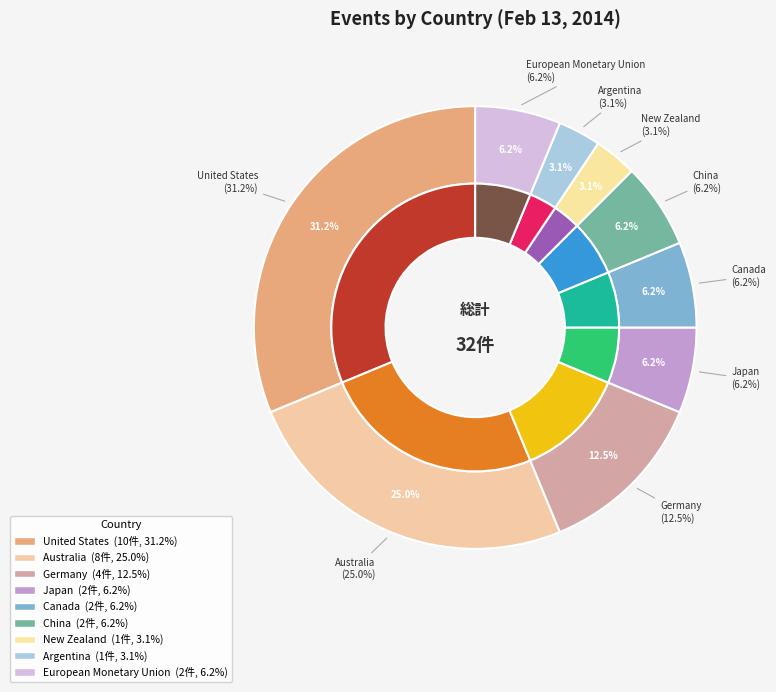

What portion of the pie excludes Germany?

87.5%